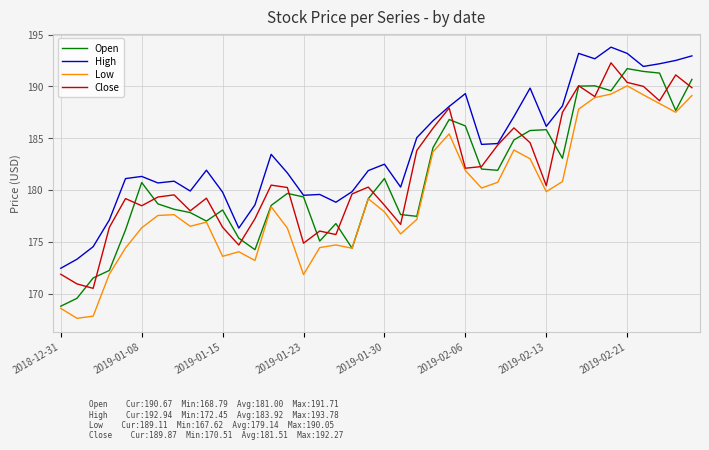

What is the minimum value for Low?

167.6